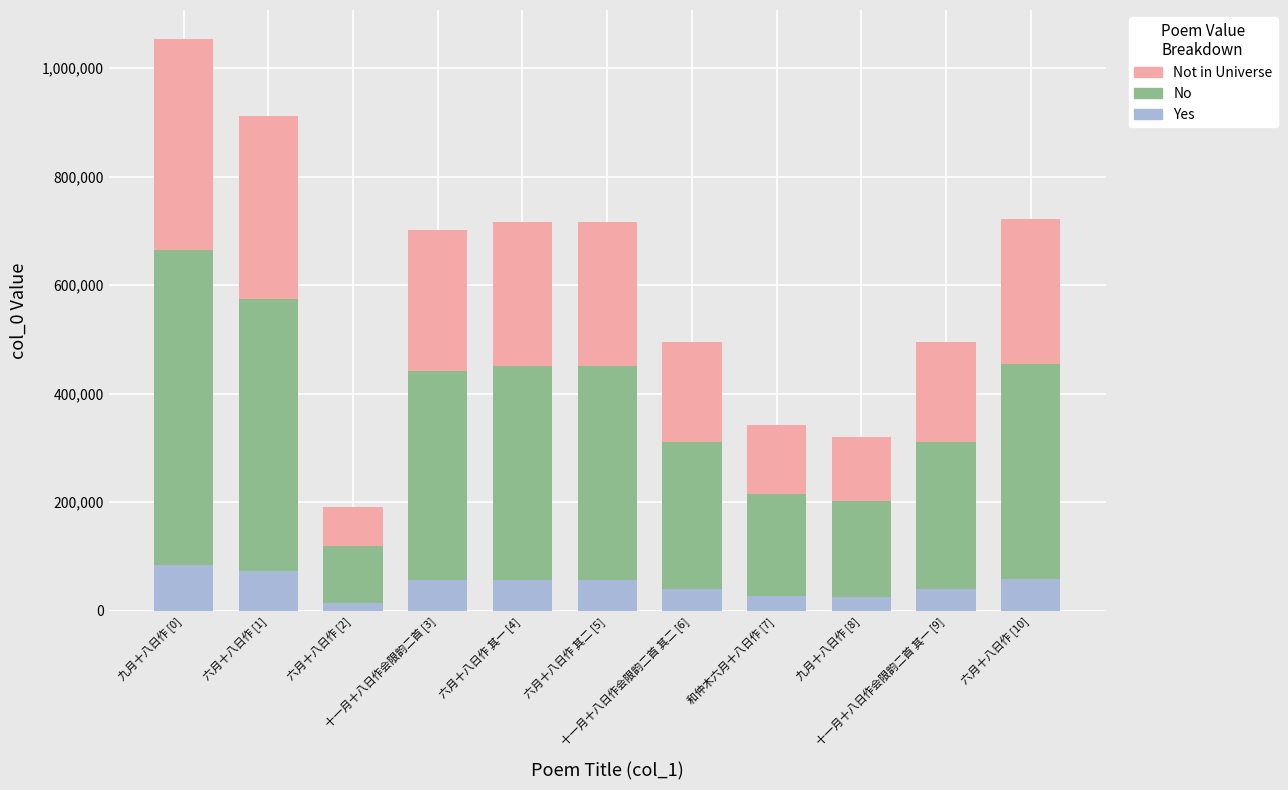

What are all the series names shown in the legend?

Not in Universe, No, Yes